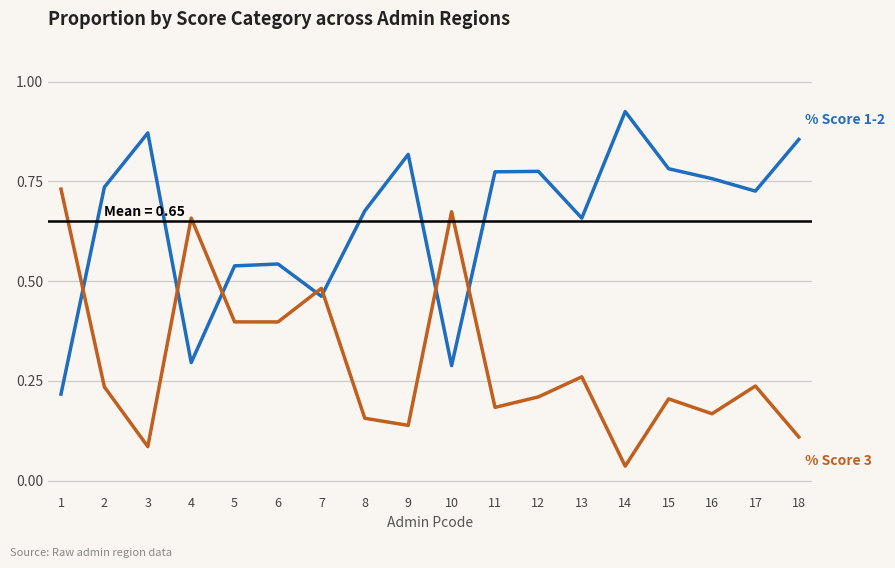

What is the total value across all series at 15?

1.0